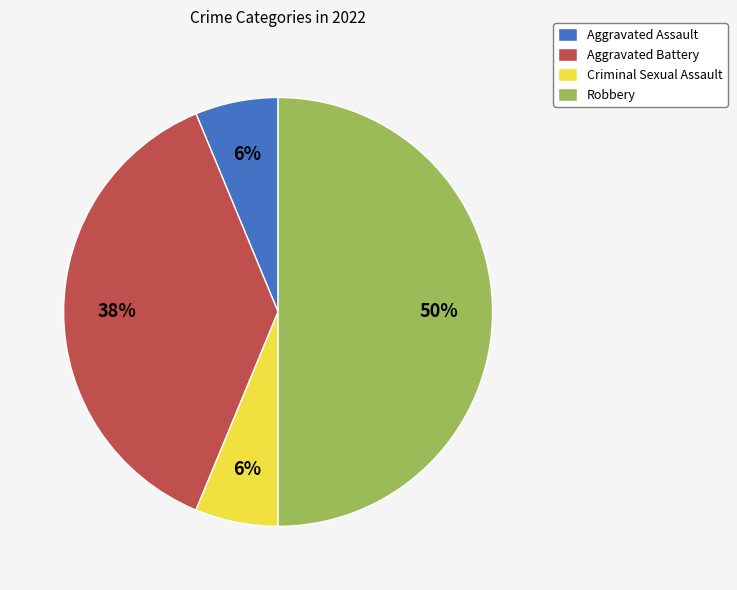

How many slices are in this pie chart?

4